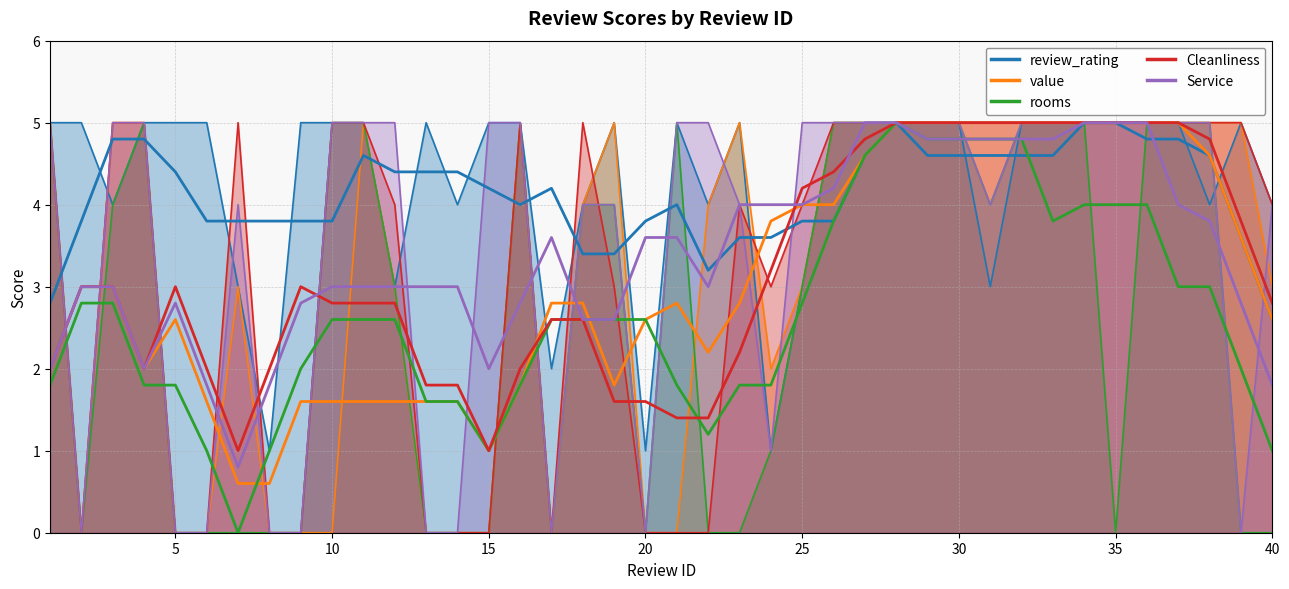

Which series has the largest range (max minus min)?

value